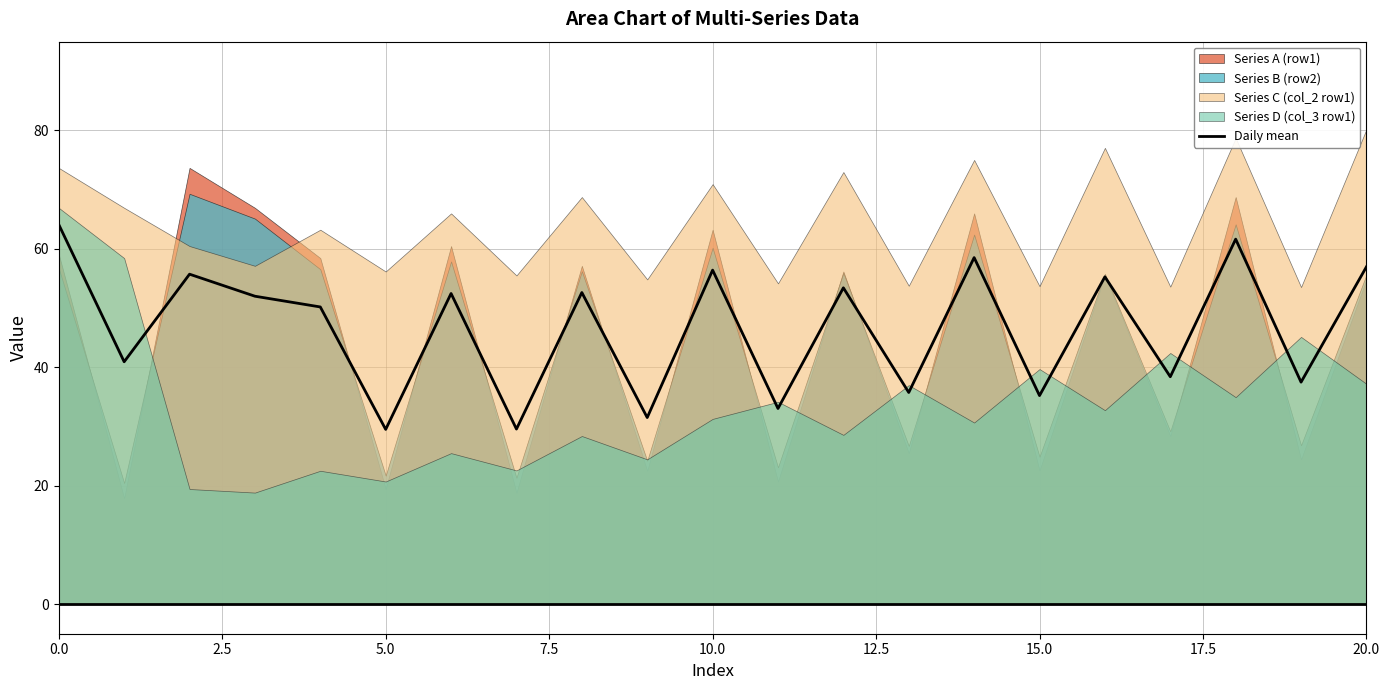

How many lines are shown in the chart?

1